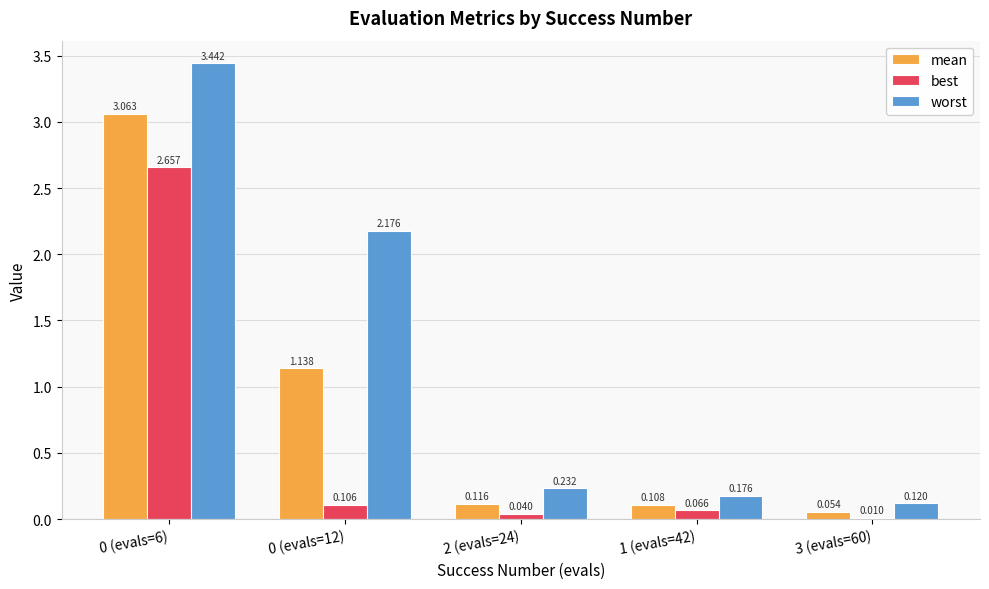

What is the spread (max minus min) of values at 0 (evals=6)?

0.8